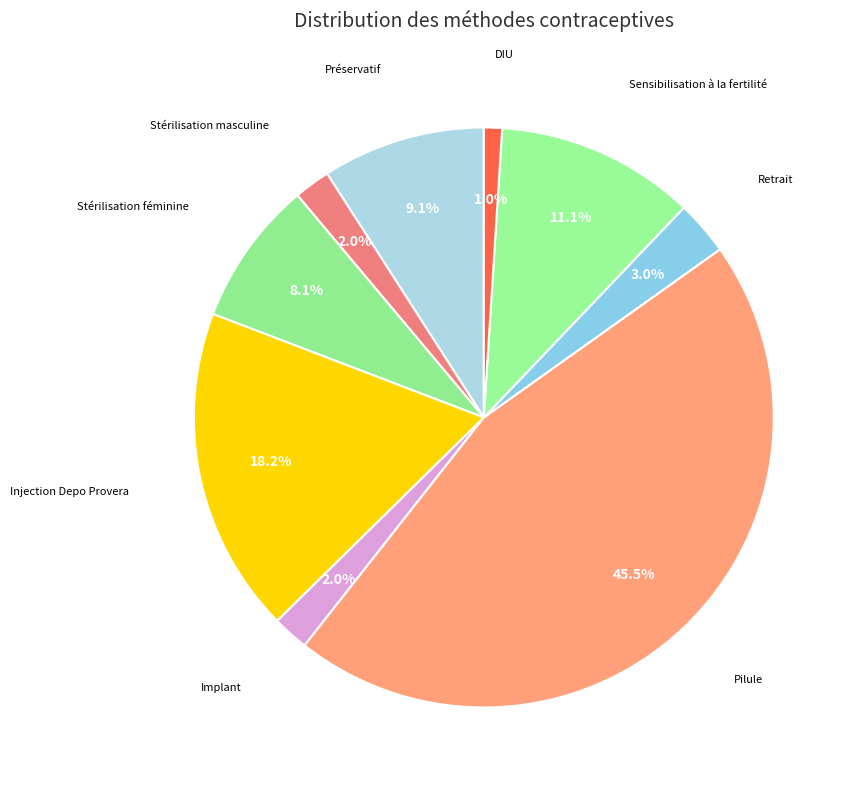

To the nearest percent, what is the difference between the Pilule and Sensibilisation à la fertilité slice percentages?

34%